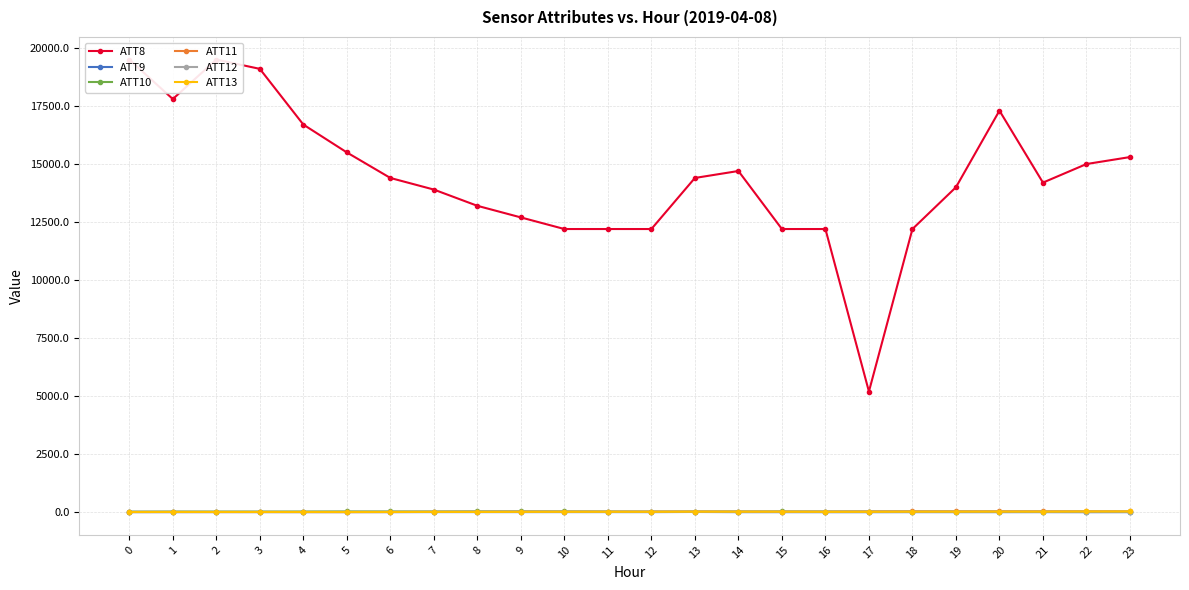

What is the difference between the maximum and minimum values in the ATT11 series?

33.1